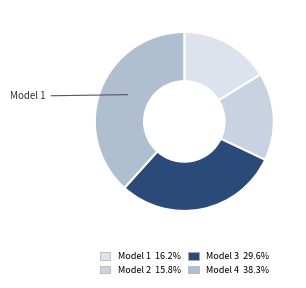

To the nearest percent, what is the average slice percentage?

25%